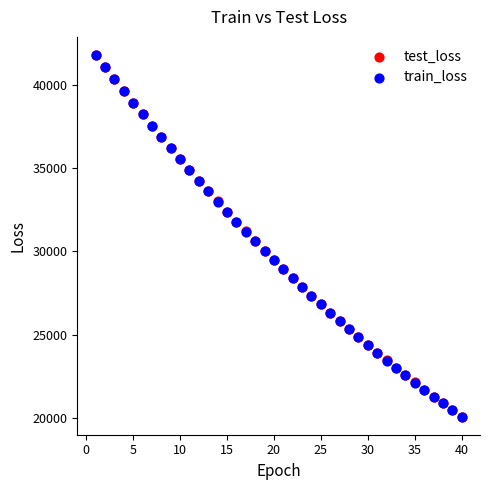

What are all the series names shown in the legend?

test_loss, train_loss